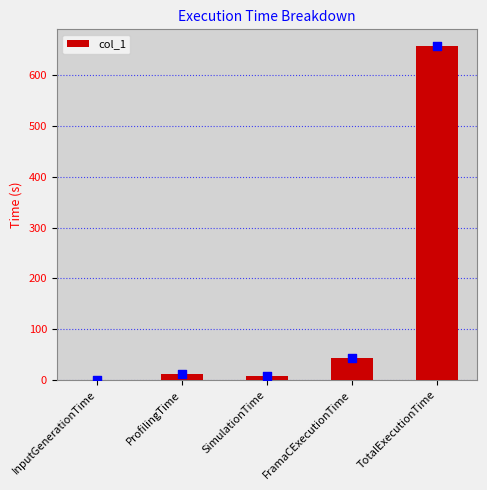

What is the ratio of the value at ProfilingTime to the value at FramaCExecutionTime?

0.3